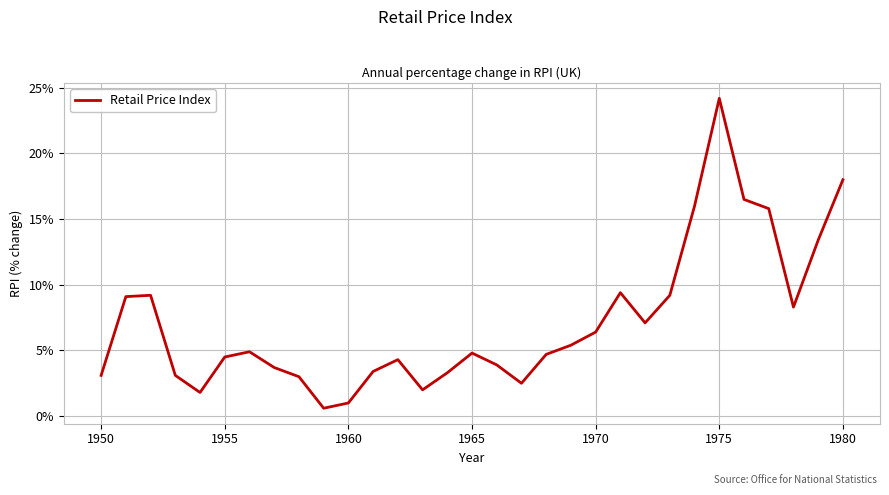

What is the difference between the maximum and minimum values?

23.6